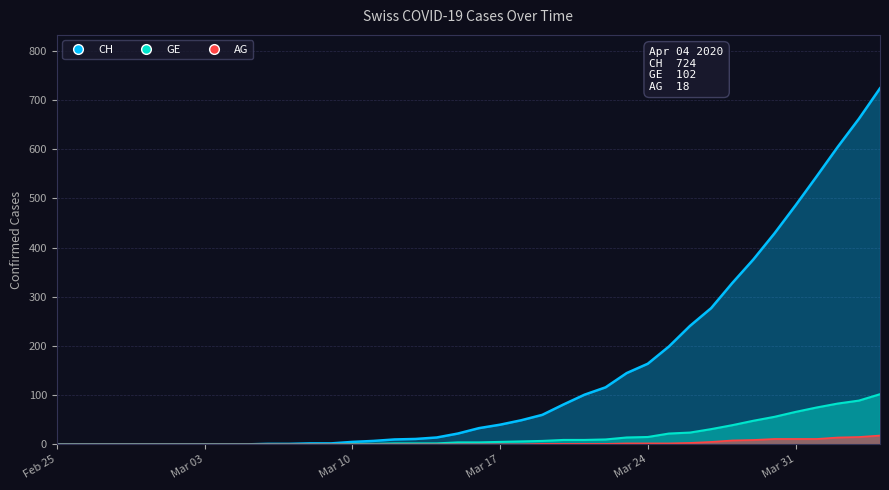

List the series in order of their peak value, lowest first.

AG, GE, CH